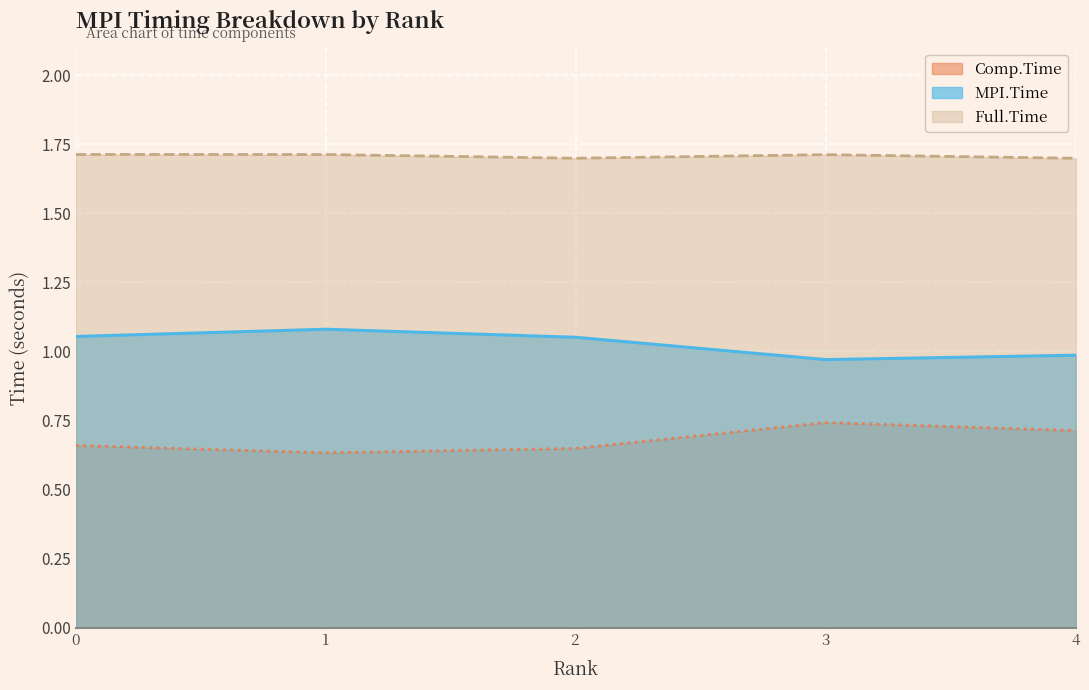

Rank the series at 4 from lowest to highest value.

Comp.Time, MPI.Time, Full.Time